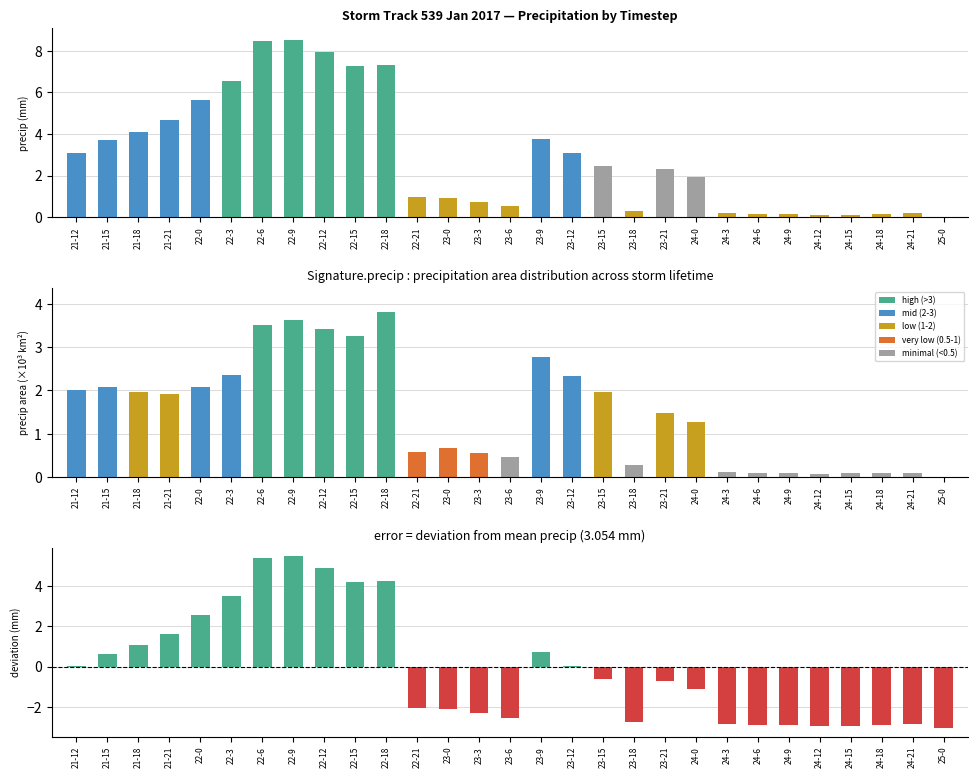

At which category is the sum across all series the highest?

22-9